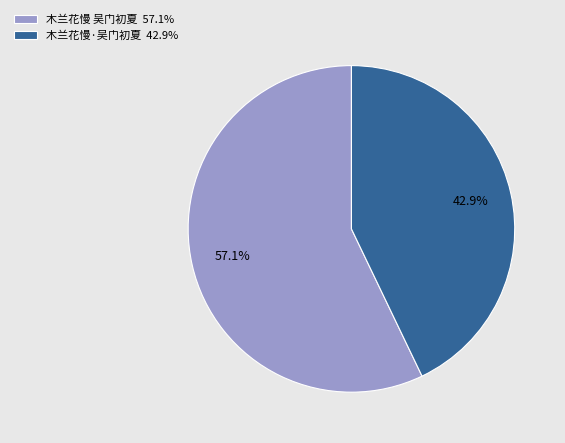

To the nearest percent, what is the combined percentage of 木兰花慢 吴门初夏 and 木兰花慢·吴门初夏?

100%